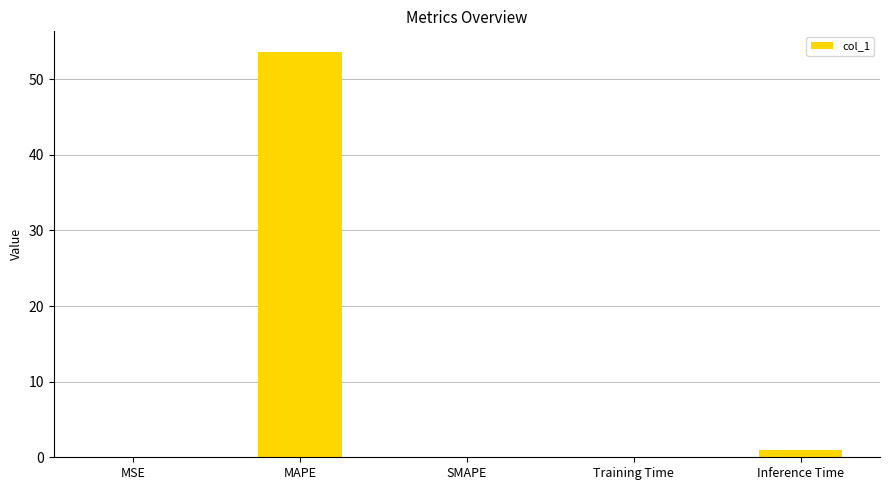

Which has a higher value, MAPE or SMAPE?

MAPE